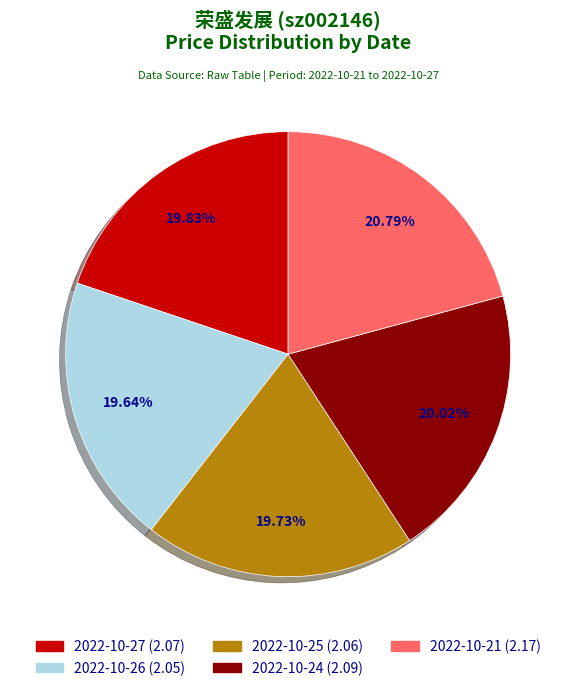

Between 2022-10-21 (2.17) and 2022-10-24 (2.09), which is larger?

2022-10-21 (2.17)